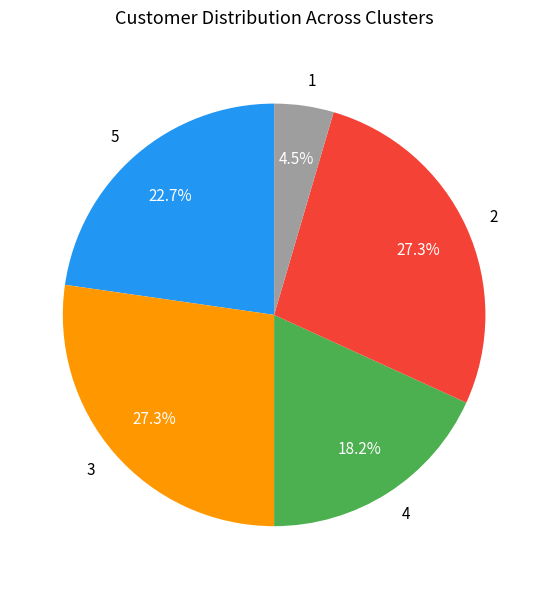

Is there any slice that represents more than half of the pie?

No